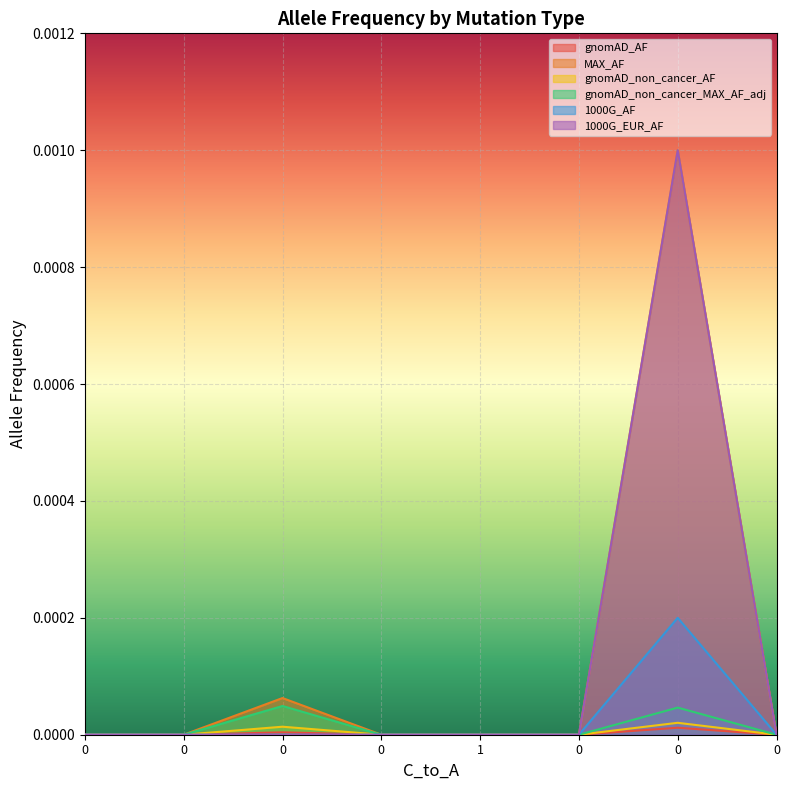

Does the chart display data point markers on the line(s)?

No